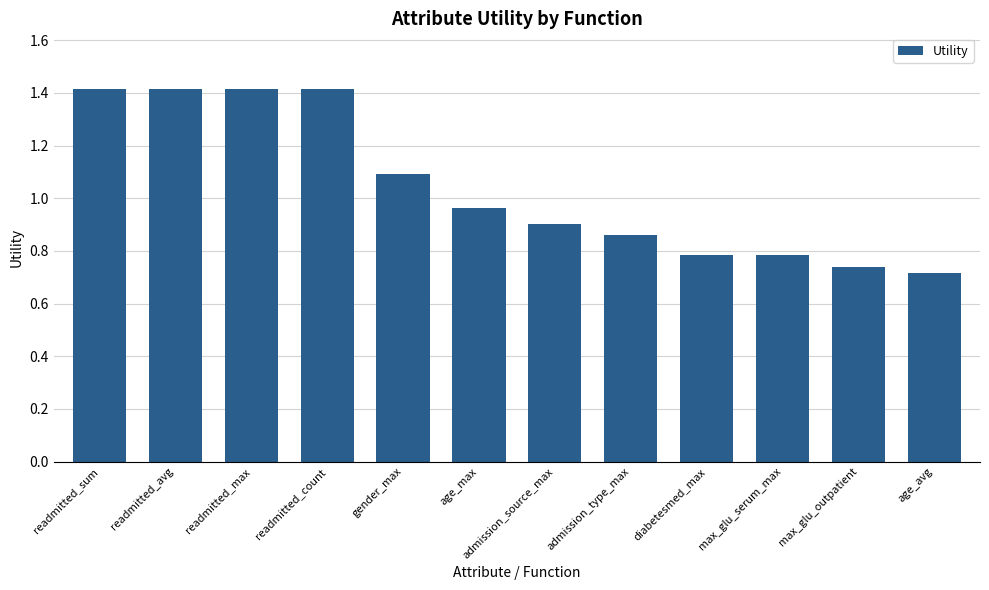

The chart shows a value of 0.8 at max_glu_serum_max. True or false?

True